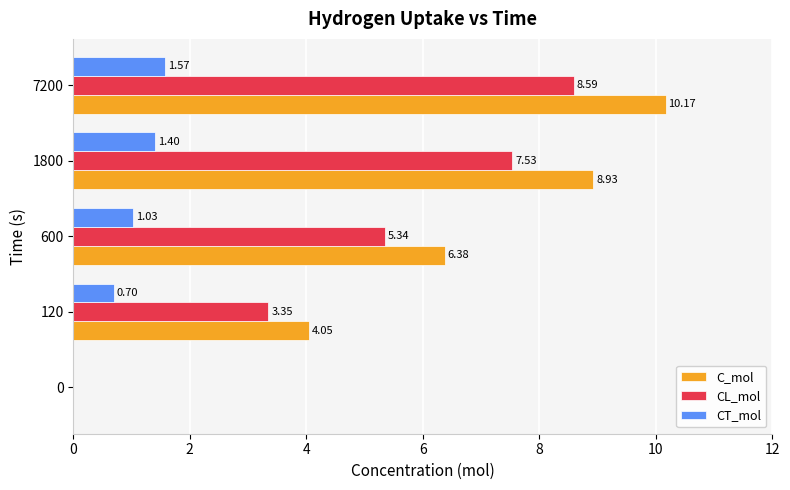

Which series has the largest total across all categories?

C_mol